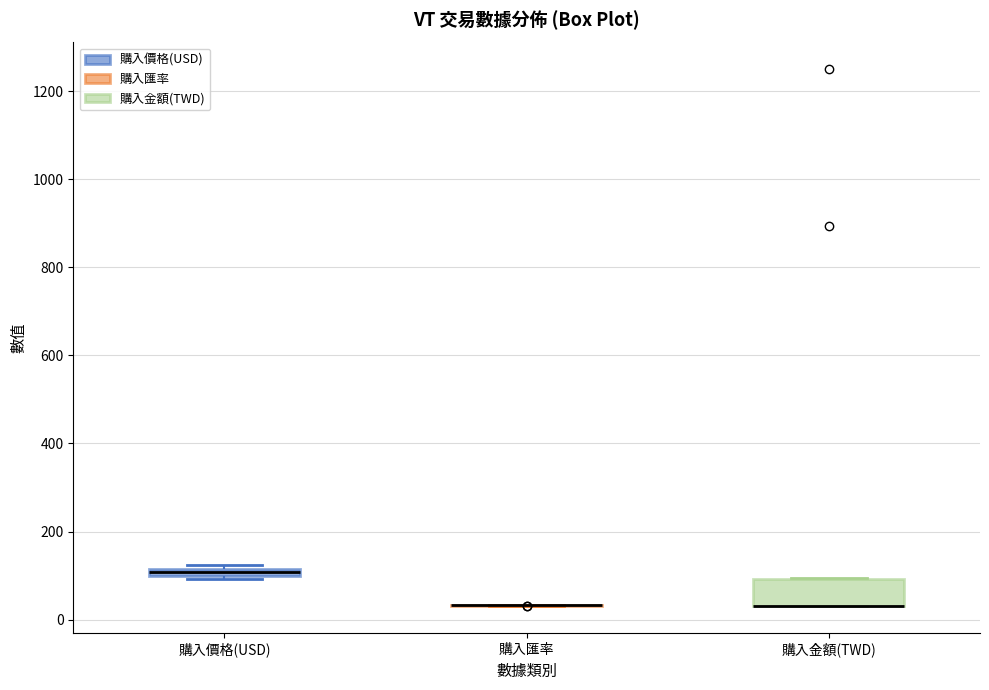

Where is the upper edge of the box for 購入價格(USD) on the y-axis? The values are not printed on the chart, so give them approximately, as read against the axis.

120